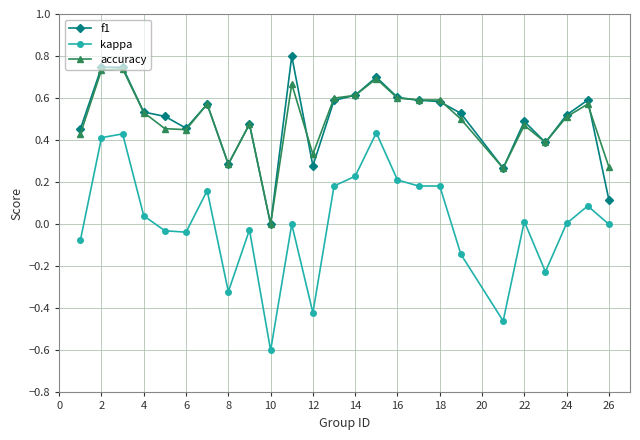

True or false: accuracy has more than 2 interior local peaks.

True